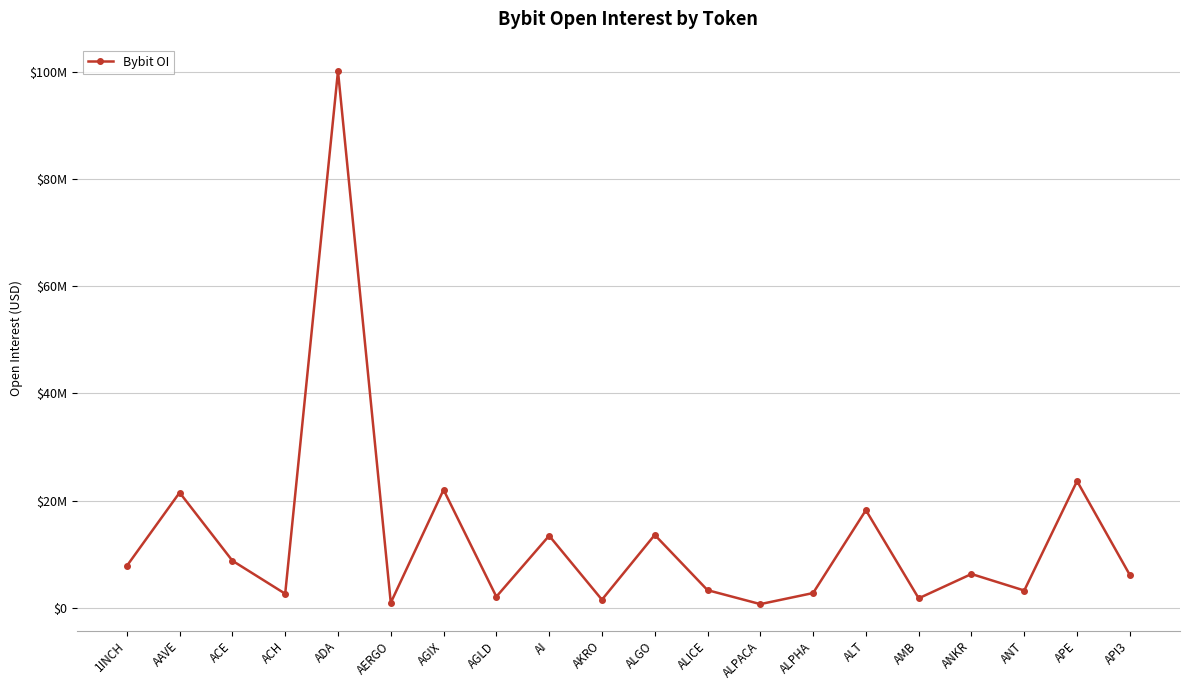

Does the chart have visible grid lines?

Yes